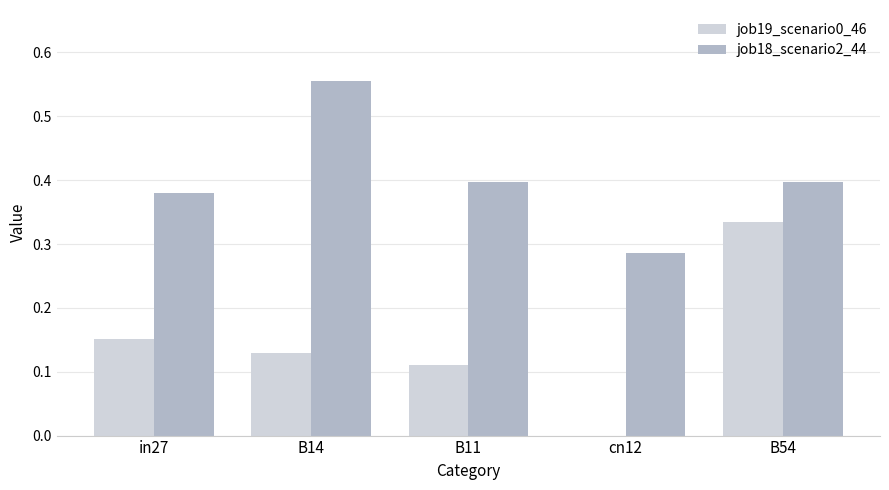

True or false: job18_scenario2_44 has a value of 0.2 at B54.

False